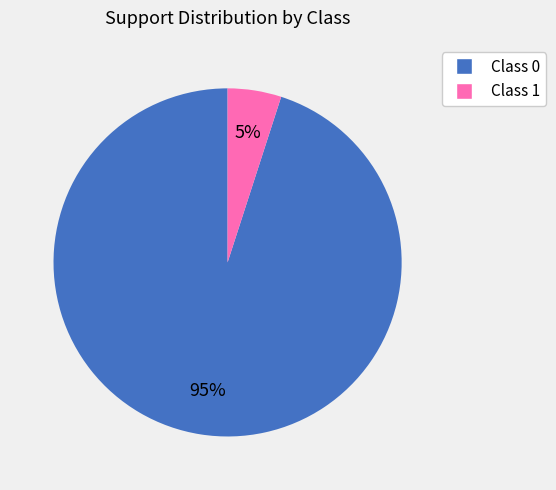

Is there a majority slice in this chart?

Yes